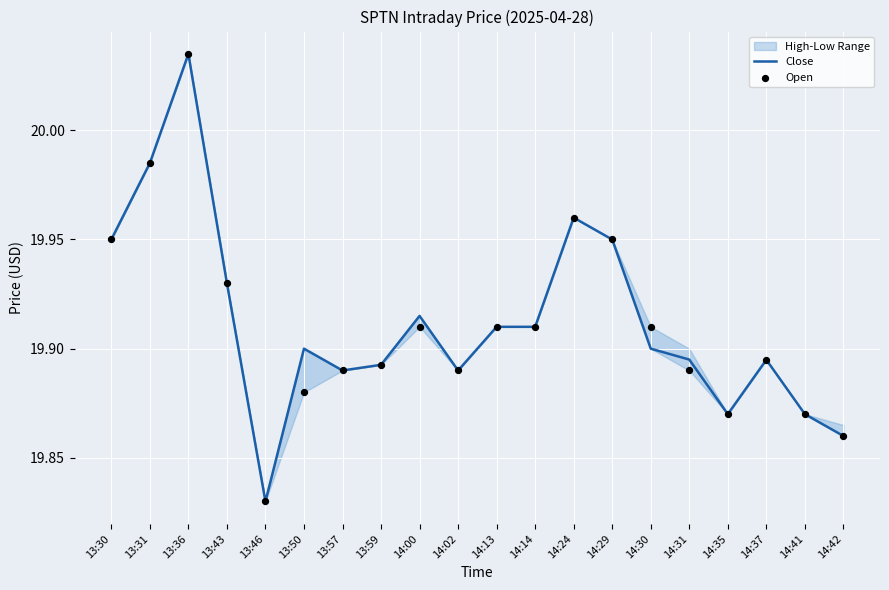

The value of Close at 14:00 is 6.0. True or false?

False